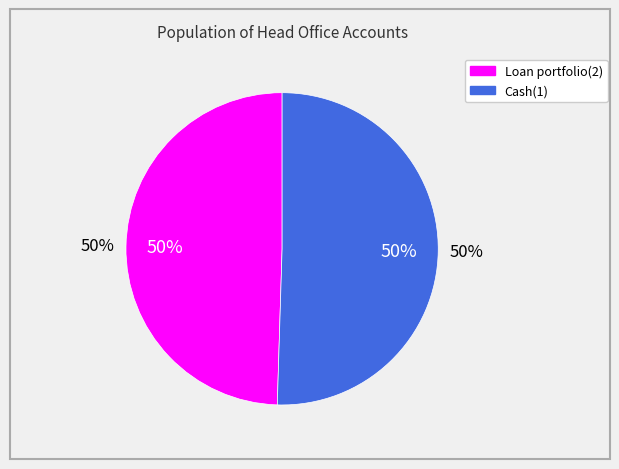

Rank the categories by value from lowest to highest.

Loan portfolio(2), Cash(1)